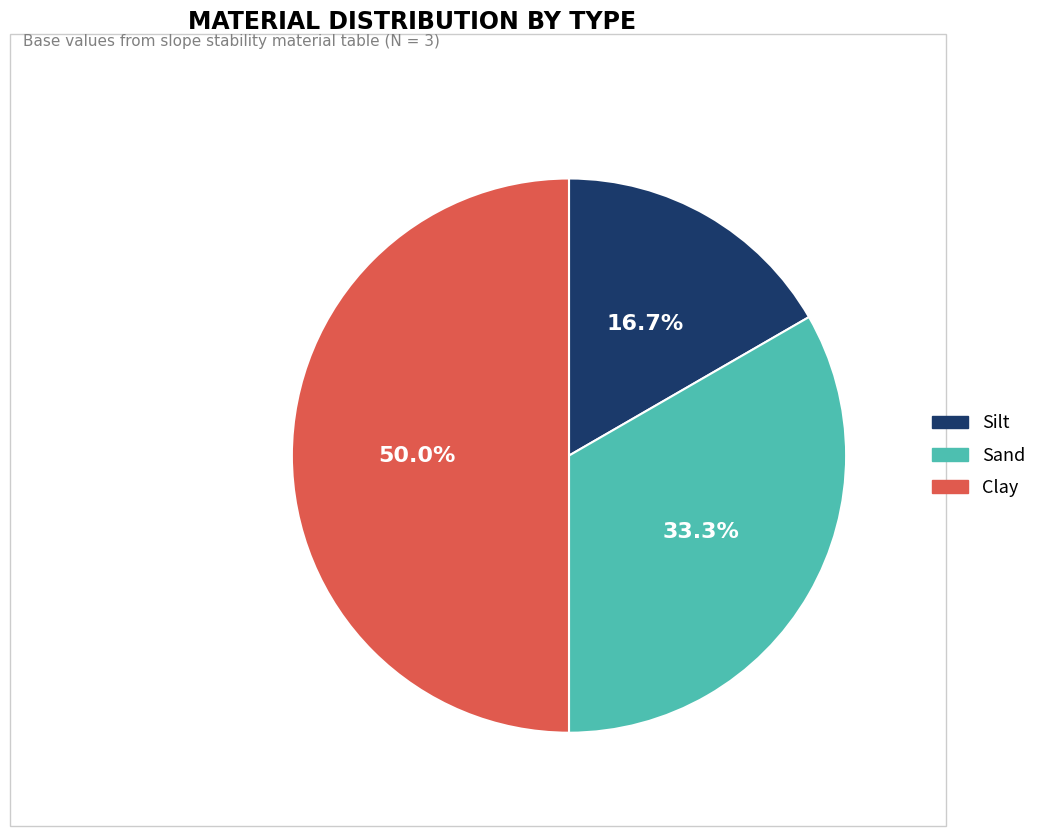

To the nearest percent, what portion does Clay represent?

50%